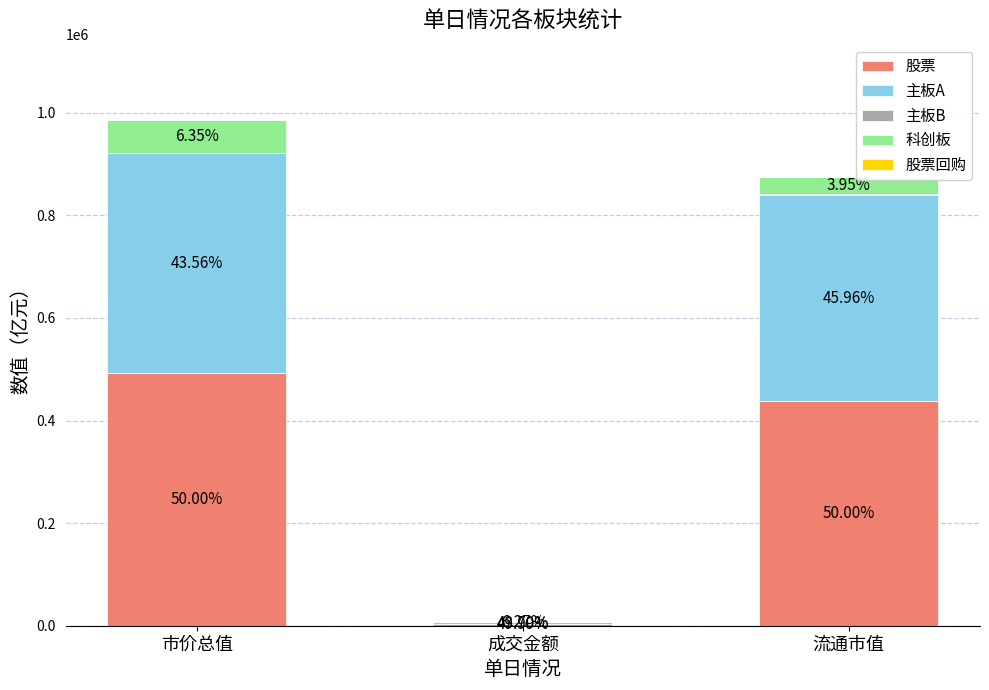

Does the chart contain stacked bars?

Yes